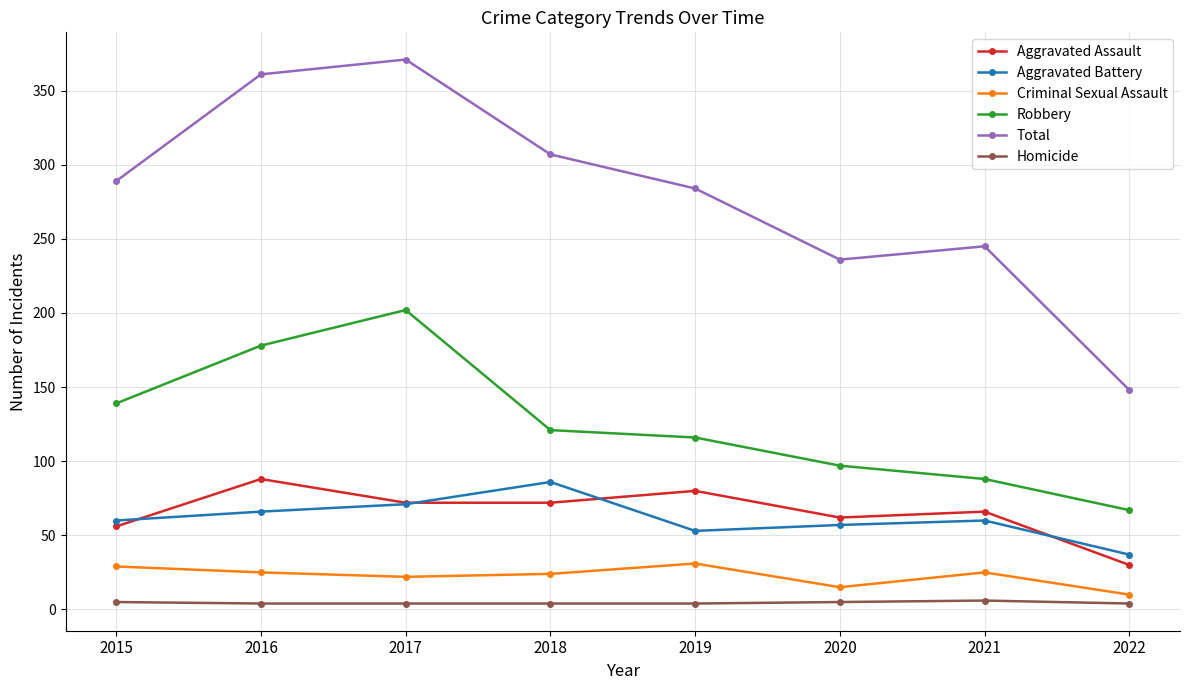

What is the maximum value shown in the chart?

371